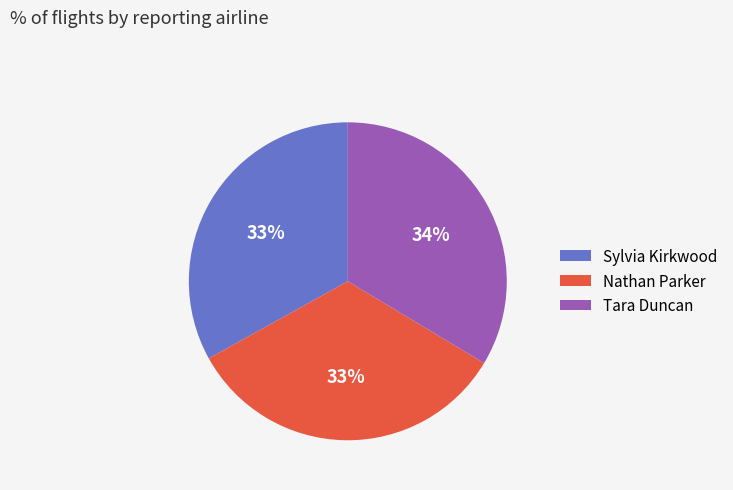

How many segments does this pie chart have?

3